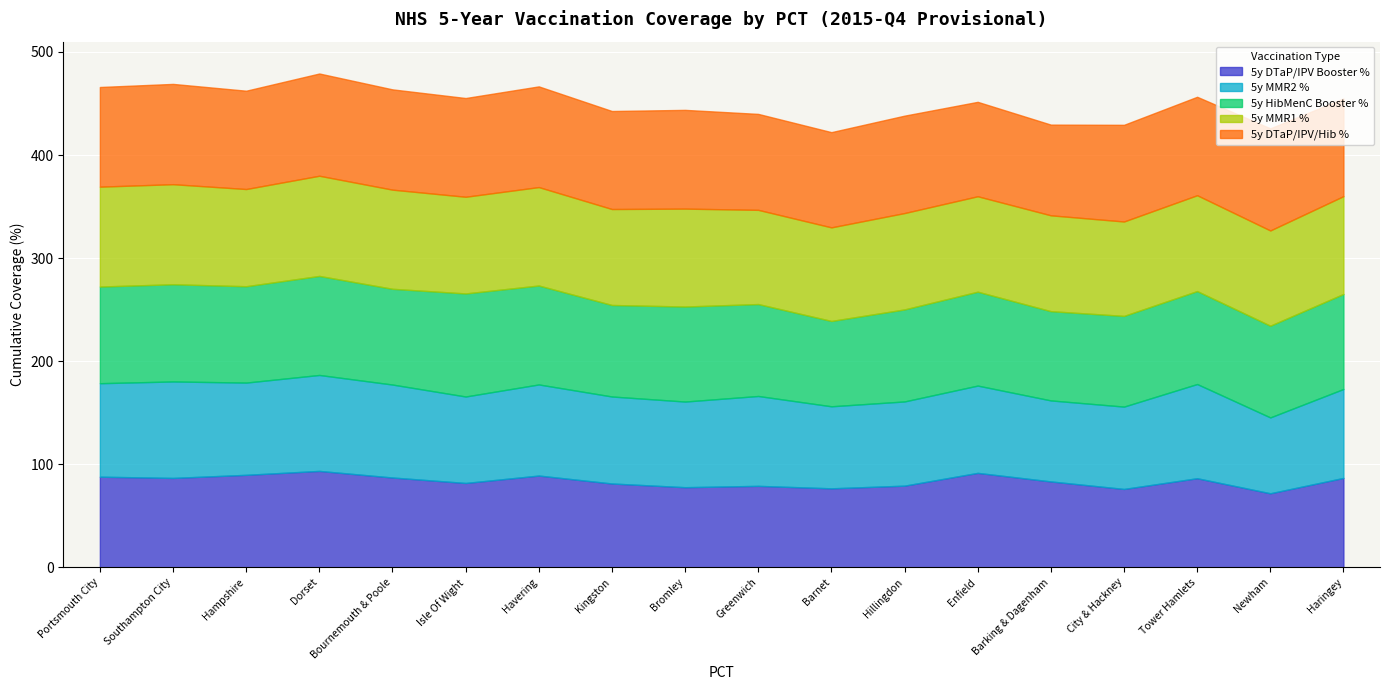

What position from the left is Havering?

7